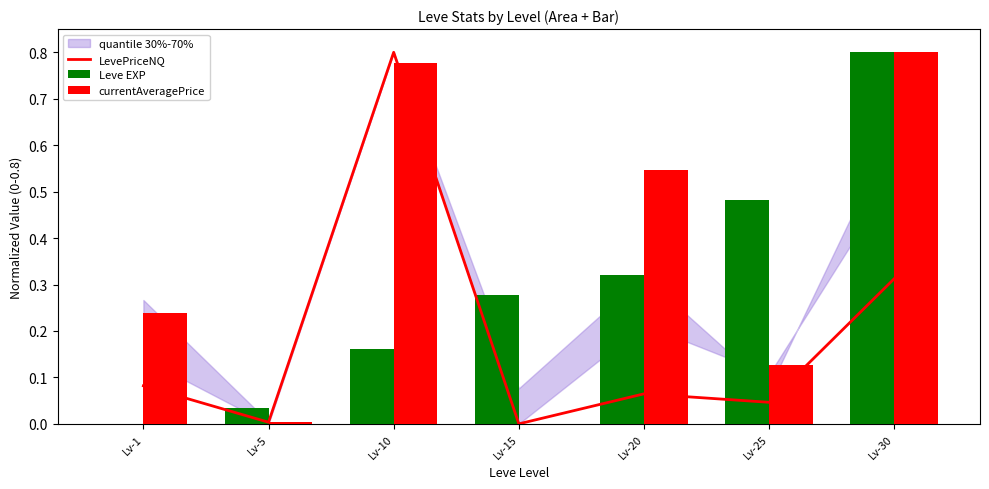

Which series changed the most between Lv-15 and Lv-20?

currentAveragePrice